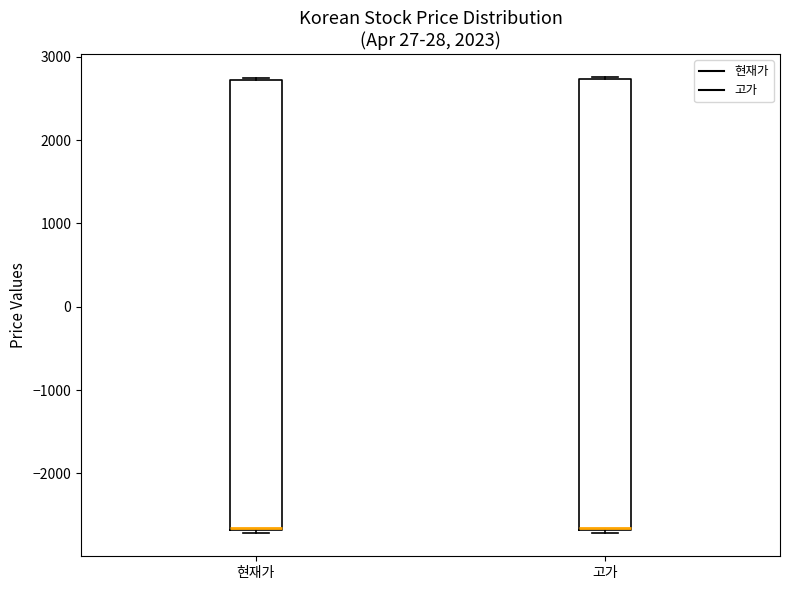

Where is the upper edge of the box for 고가 on the y-axis? The values are not printed on the chart, so give them approximately, as read against the axis.

2700